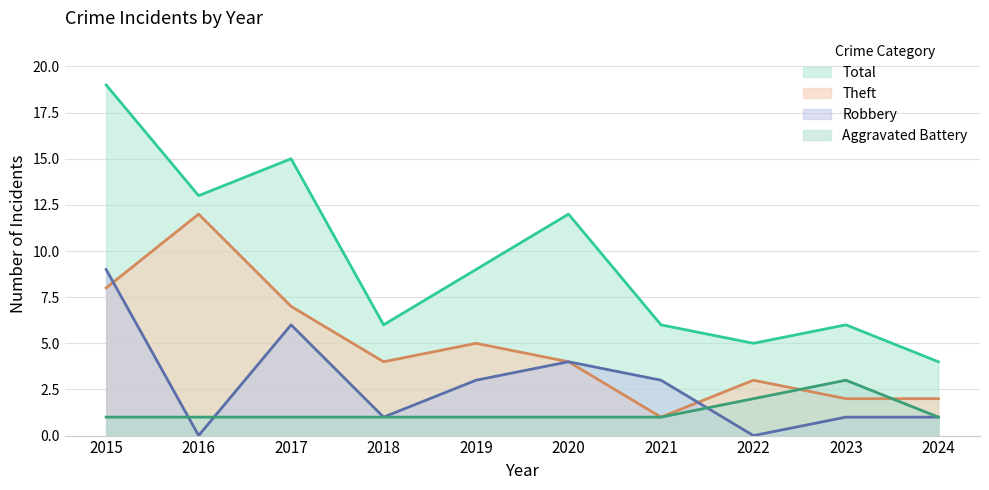

In Theft, how many points are higher than both neighbors (excluding endpoints)?

3